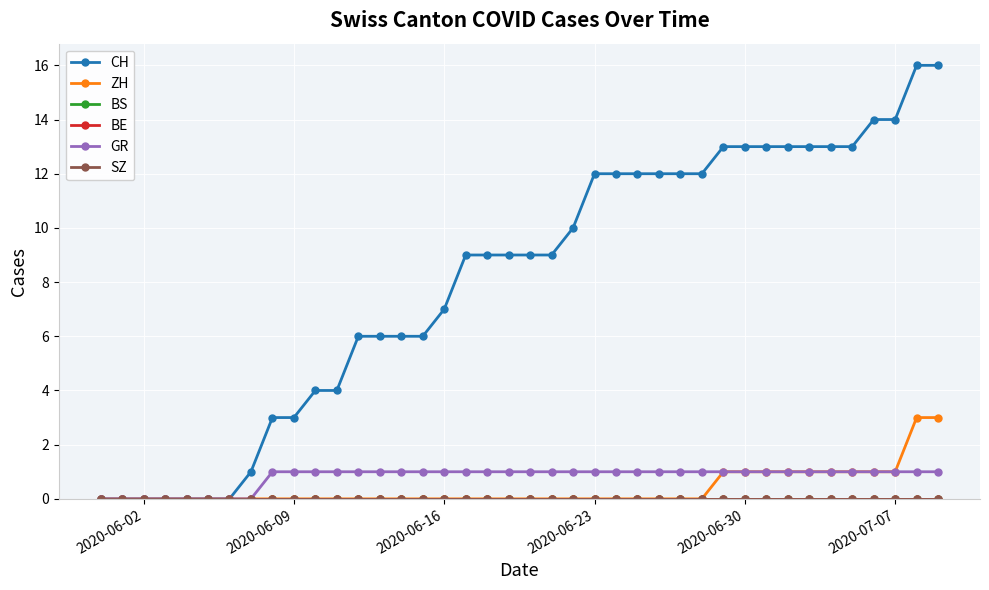

True or false: BS and GR cross at least once.

False